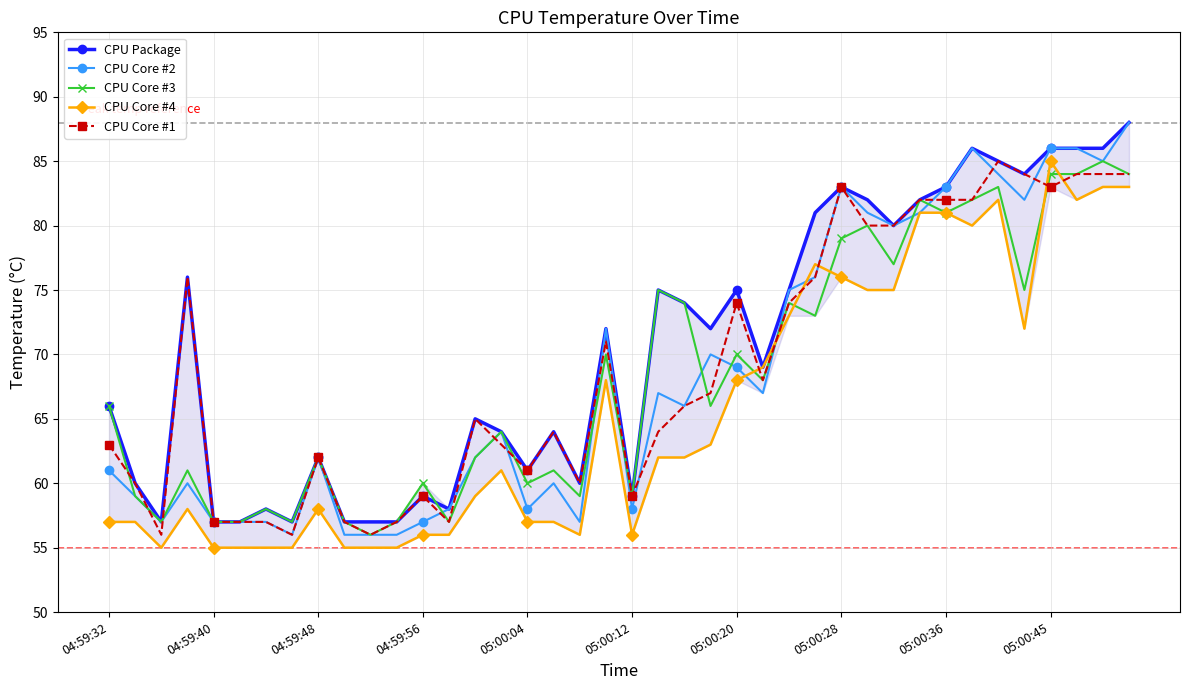

Which series has the widest spread of values?

CPU Core #2